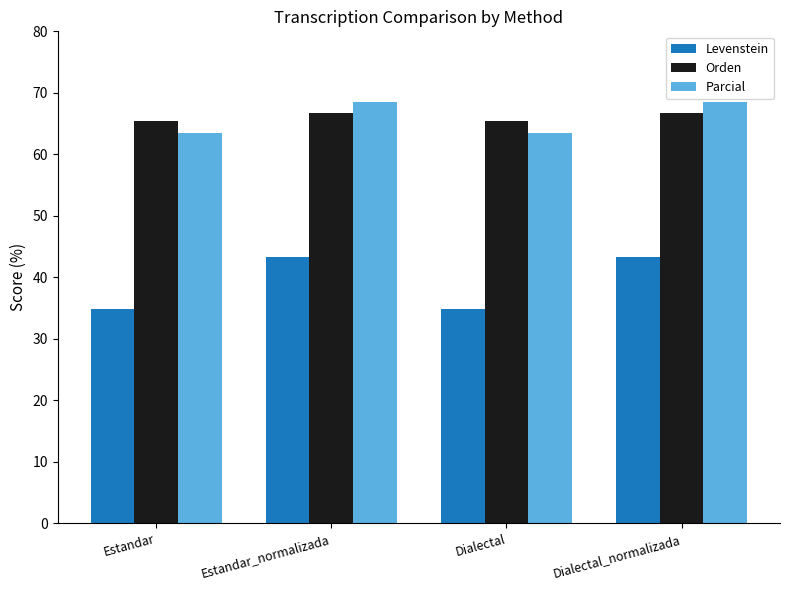

What is the total value across all series at Dialectal_normalizada?

178.5